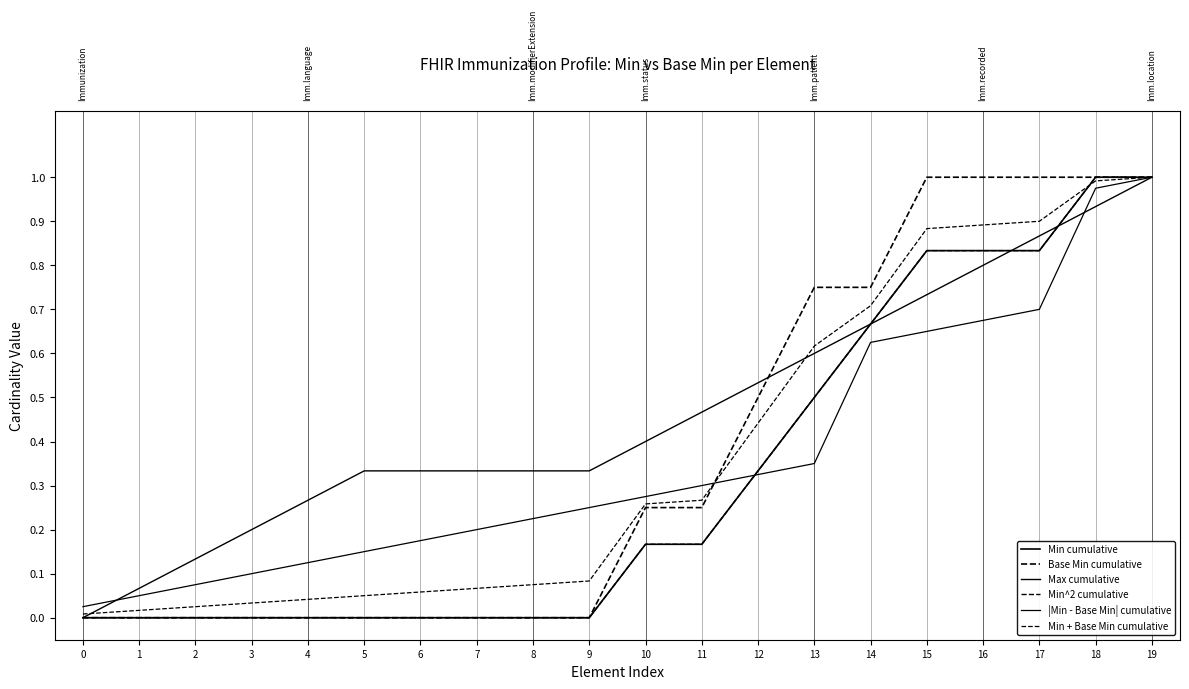

What is the difference between the maximum and minimum values in the Base Min cumulative series?

1.0